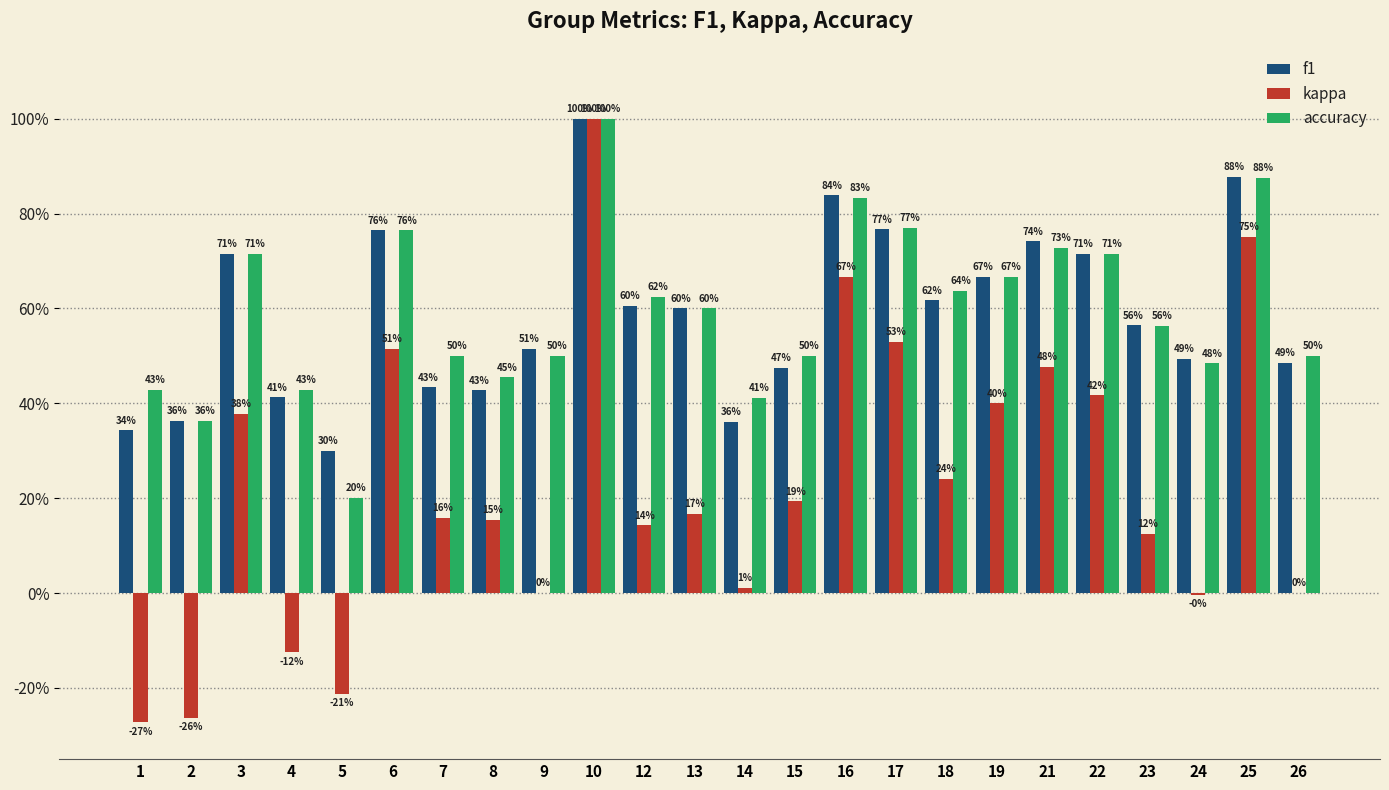

What are all the series names shown in the legend?

f1, kappa, accuracy